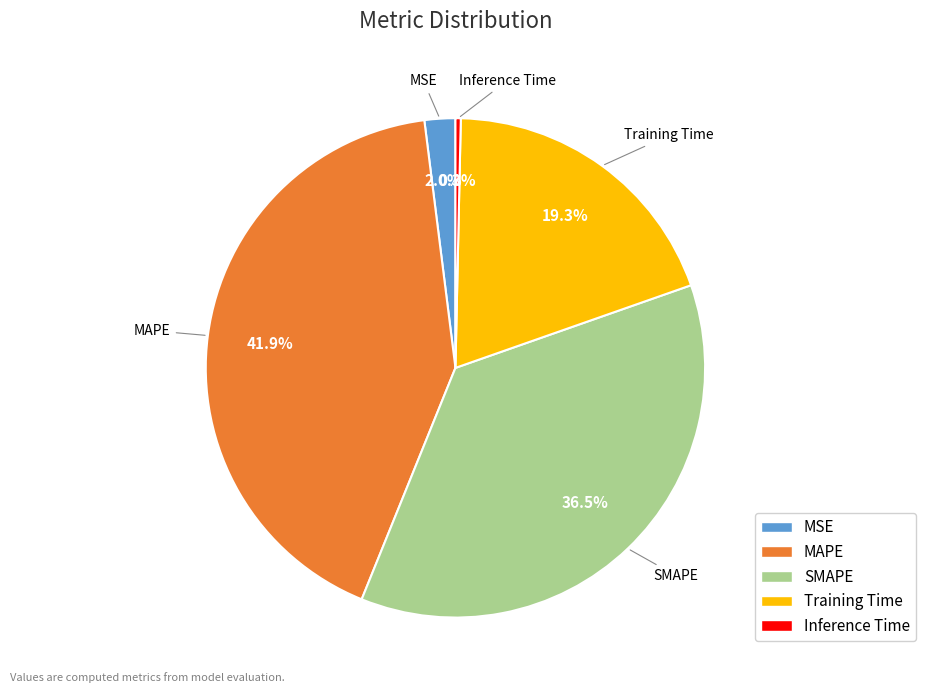

Does MSE account for over 50% of the chart?

No